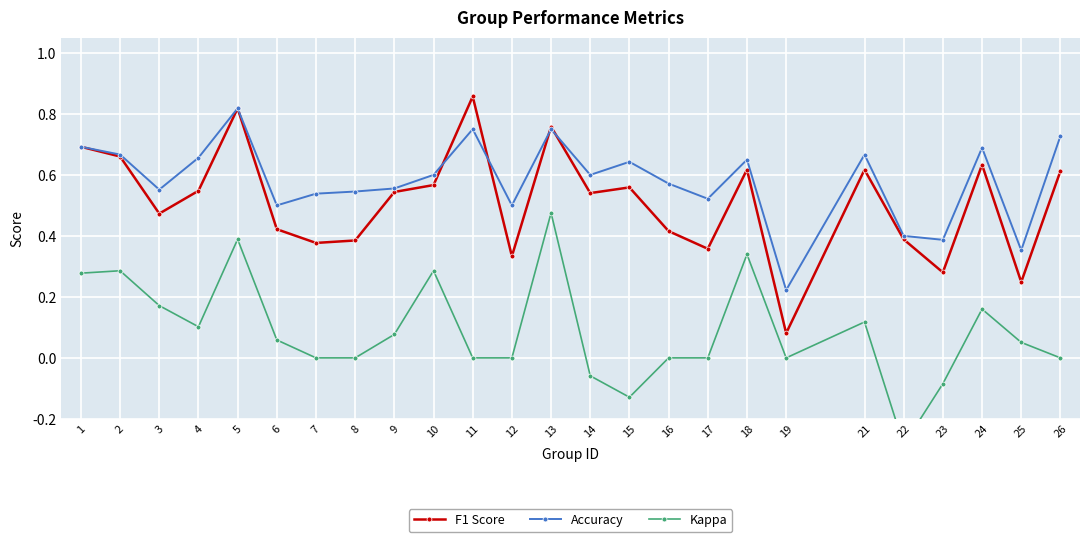

Reading left to right, extract all data points from this chart.

F1 Score: 1=0.7	2=0.7	3=0.5	4=0.5	5=0.8	6=0.4	7=0.4	8=0.4	9=0.5	10=0.6	11=0.9	12=0.3	13=0.8	14=0.5	15=0.6	16=0.4	17=0.4	18=0.6	19=0.1	21=0.6	22=0.4	23=0.3	24=0.6	25=0.2	26=0.6
Accuracy: 1=0.7	2=0.7	3=0.6	4=0.7	5=0.8	6=0.5	7=0.5	8=0.5	9=0.6	10=0.6	11=0.8	12=0.5	13=0.8	14=0.6	15=0.6	16=0.6	17=0.5	18=0.7	19=0.2	21=0.7	22=0.4	23=0.4	24=0.7	25=0.4	26=0.7
Kappa: 1=0.3	2=0.3	3=0.2	4=0.1	5=0.4	6=0.1	7=0.0	8=0.0	9=0.1	10=0.3	11=0.0	12=0.0	13=0.5	14=-0.1	15=-0.1	16=0.0	17=0.0	18=0.3	19=0.0	21=0.1	22=-0.3	23=-0.1	24=0.2	25=0.1	26=0.0